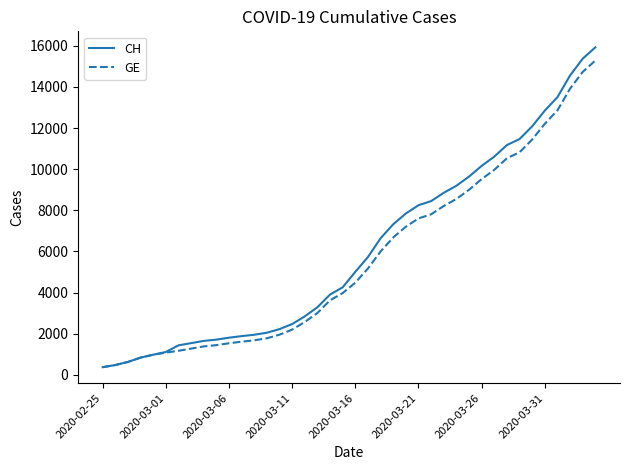

What is the maximum value shown in the chart?

15926